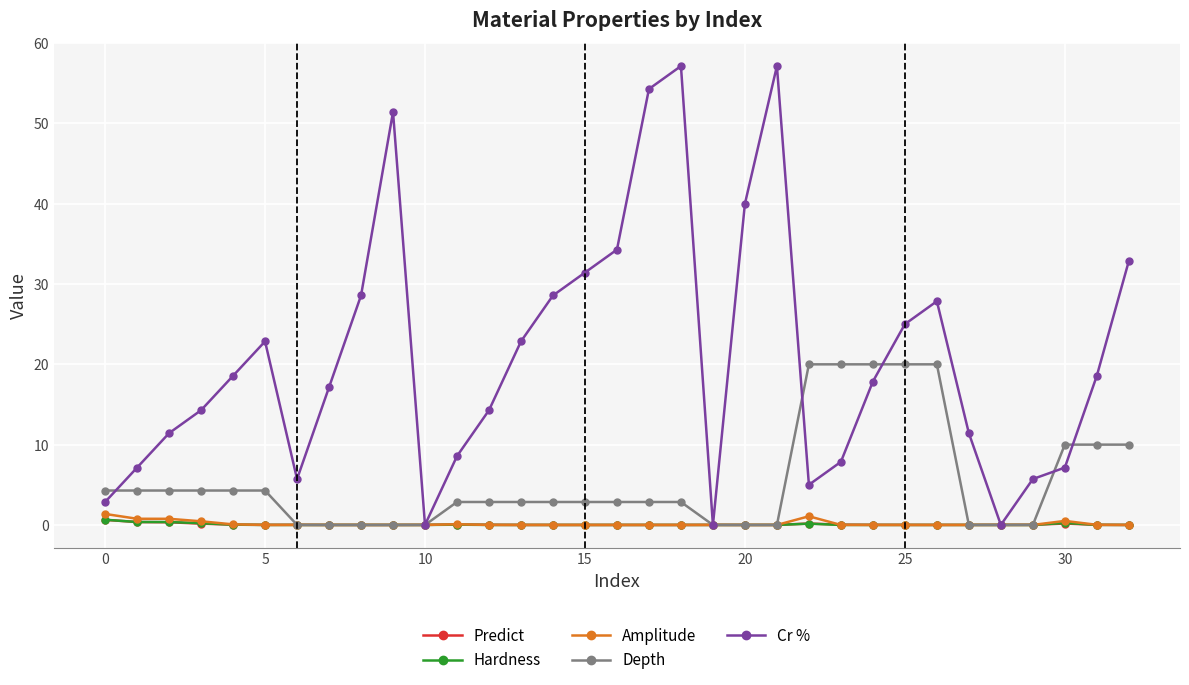

Which series has the largest total across all categories?

Cr %